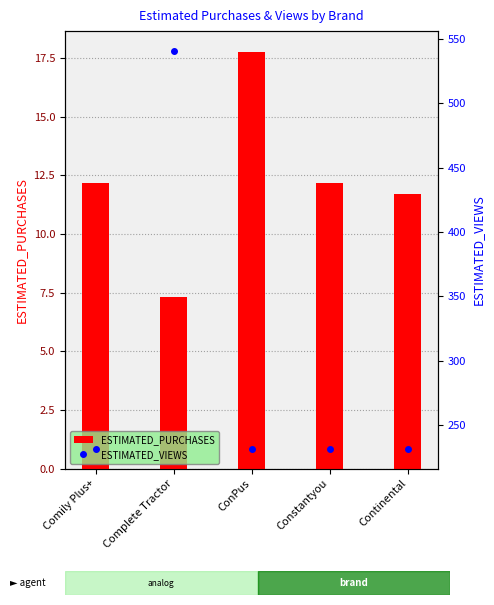

The value of ESTIMATED_VIEWS at ConPus is 132.9. True or false?

False